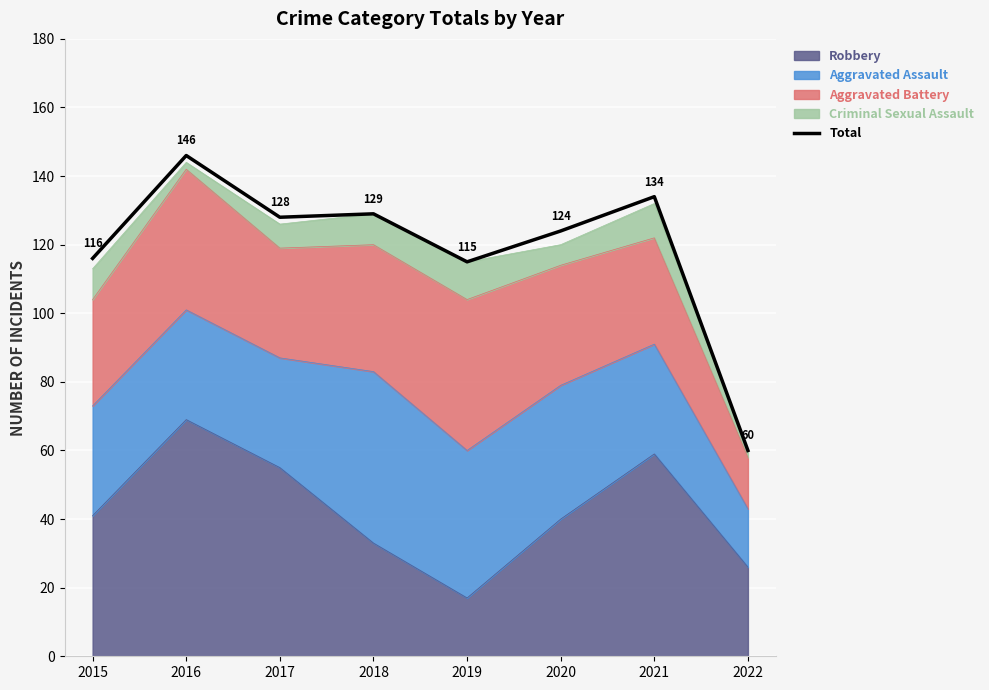

Rank the categories by value from lowest to highest.

2022, 2019, 2015, 2020, 2017, 2018, 2021, 2016